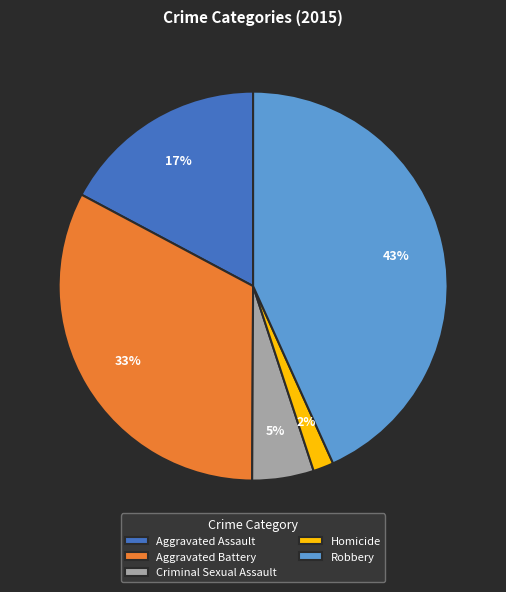

Which has a higher value, Criminal Sexual Assault or Aggravated Battery?

Aggravated Battery